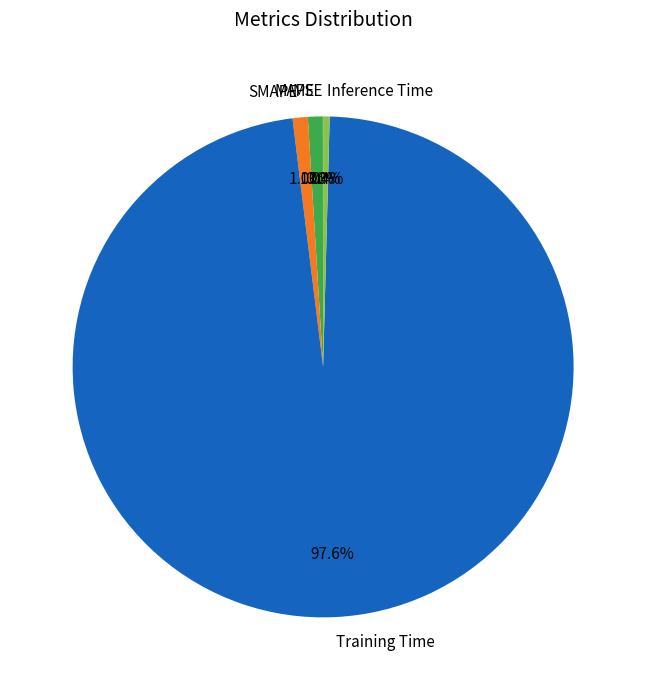

What is the largest slice in the pie chart?

Training Time